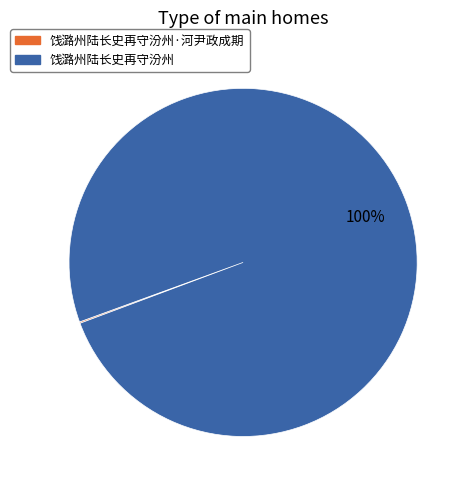

To the nearest percent, what is the difference between the largest and smallest slice percentages?

100%